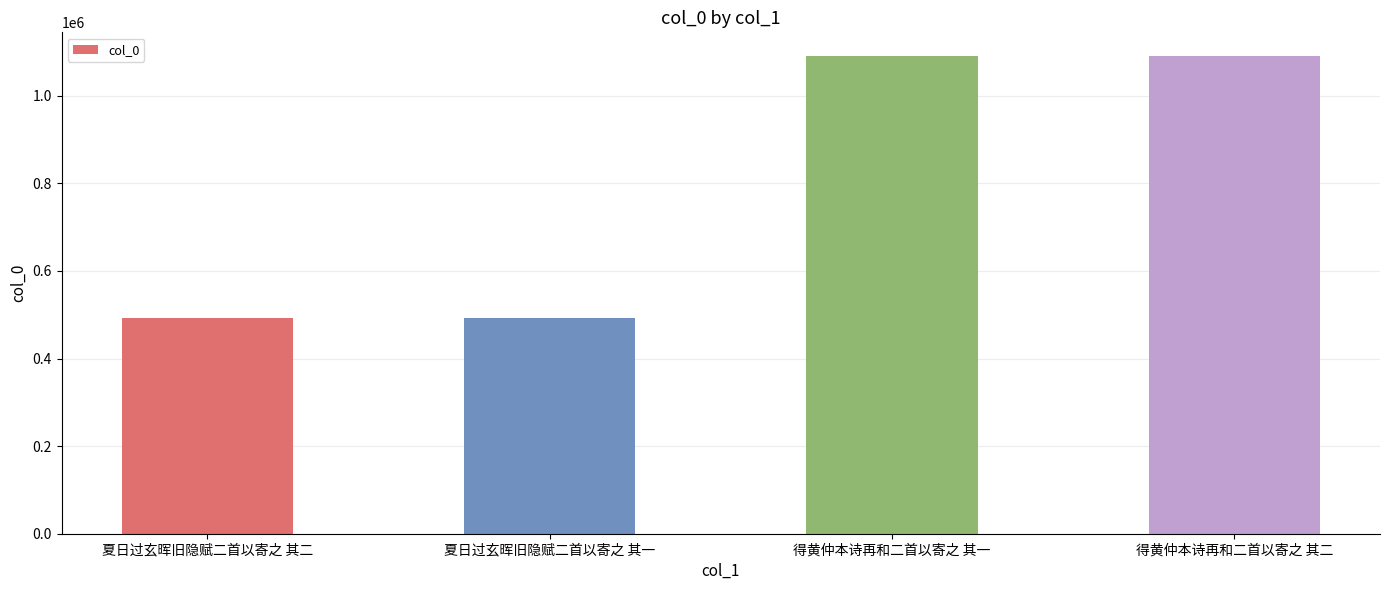

What is the value of the 2nd bar from the left?

492909